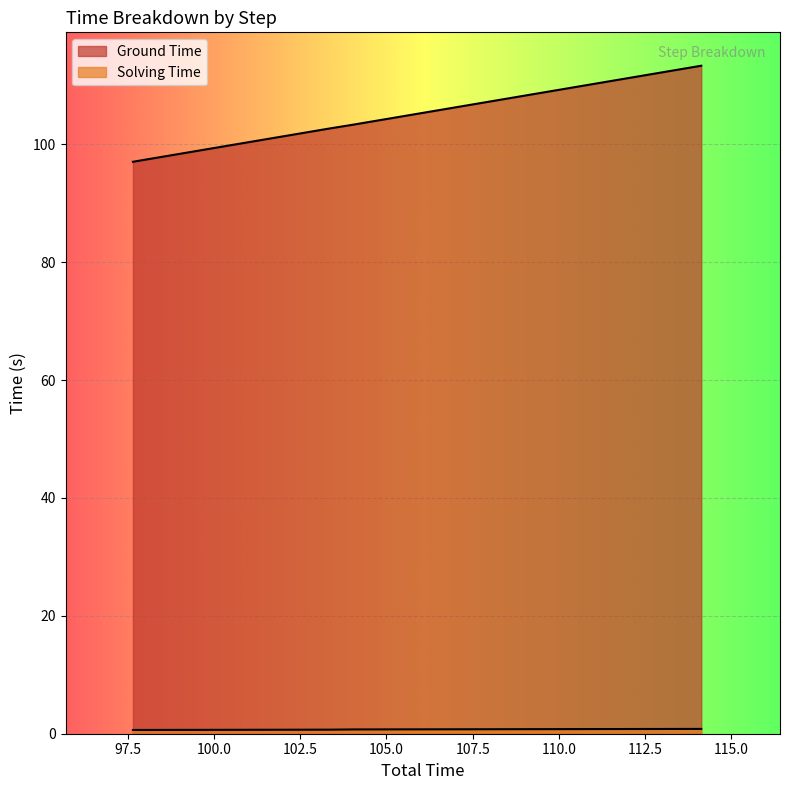

What are all the series names shown in the legend?

Ground Time, Solving Time